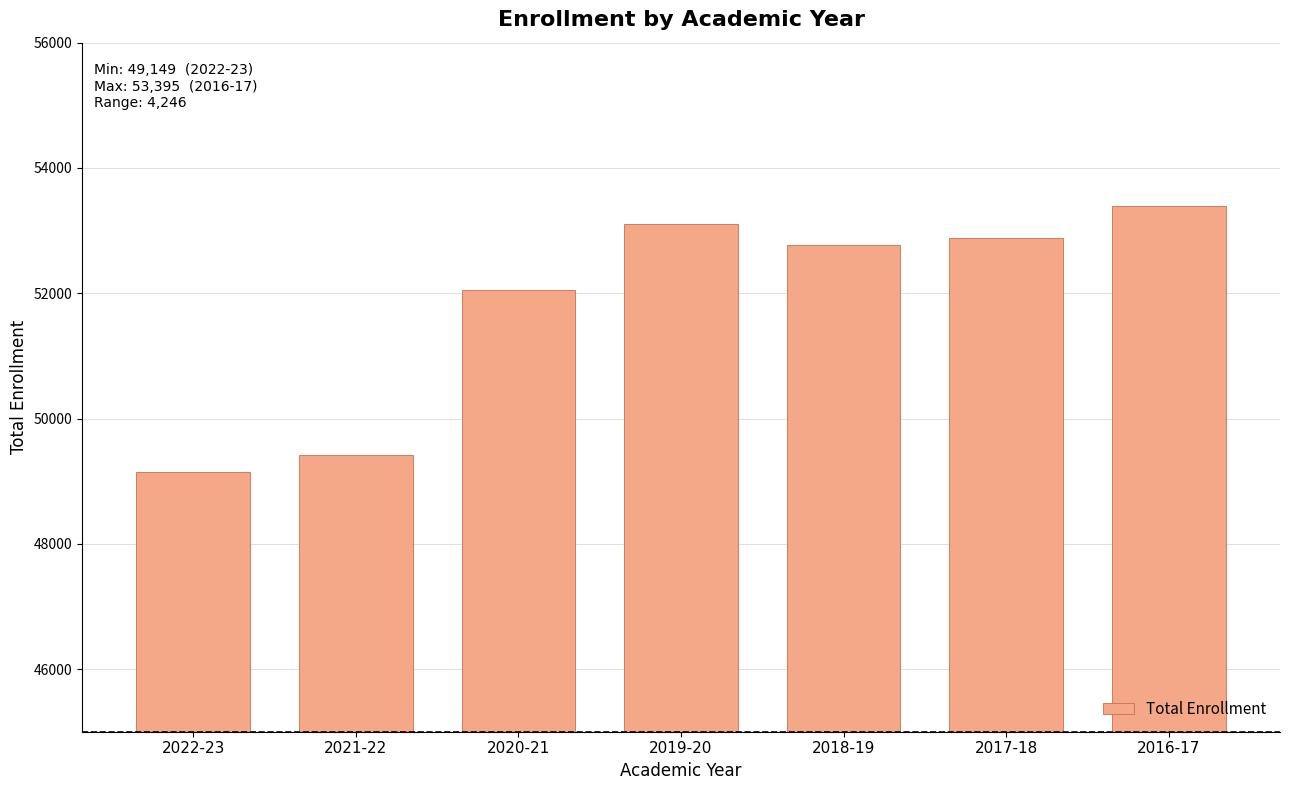

How many categories are shown in the chart?

7